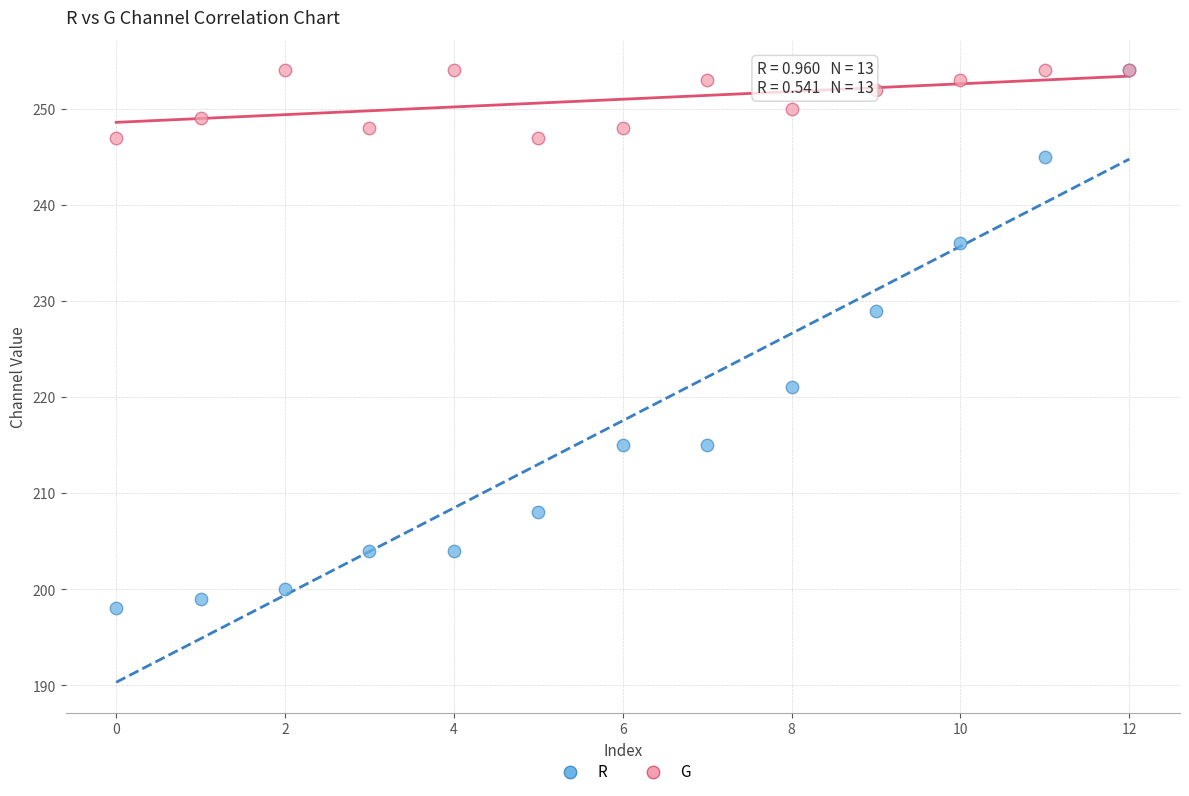

In the R series, what Y value is closest to 226?

229